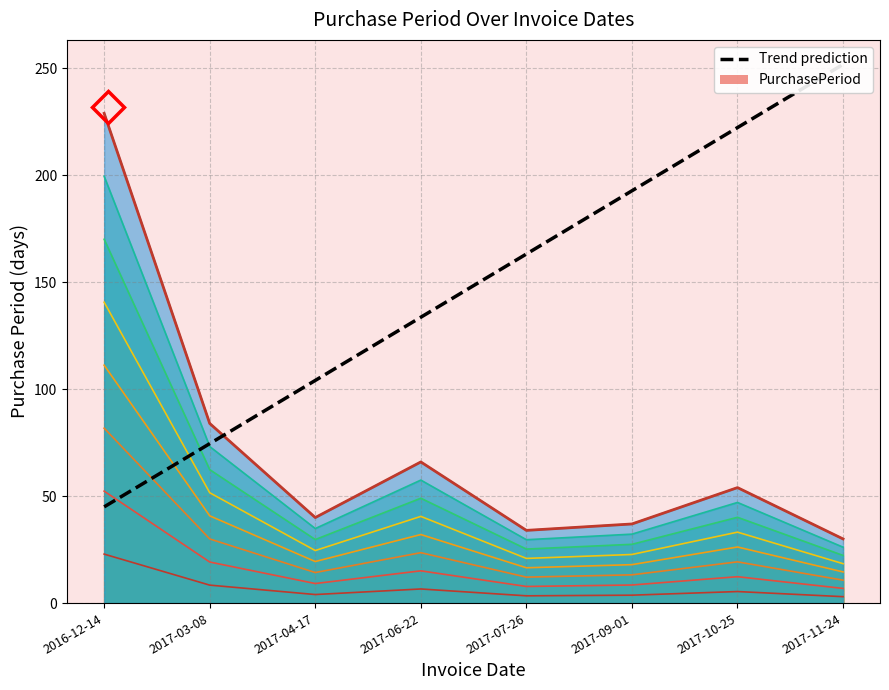

What is the value of the PurchasePeriod (top) point at the 3rd from the left?

40.0